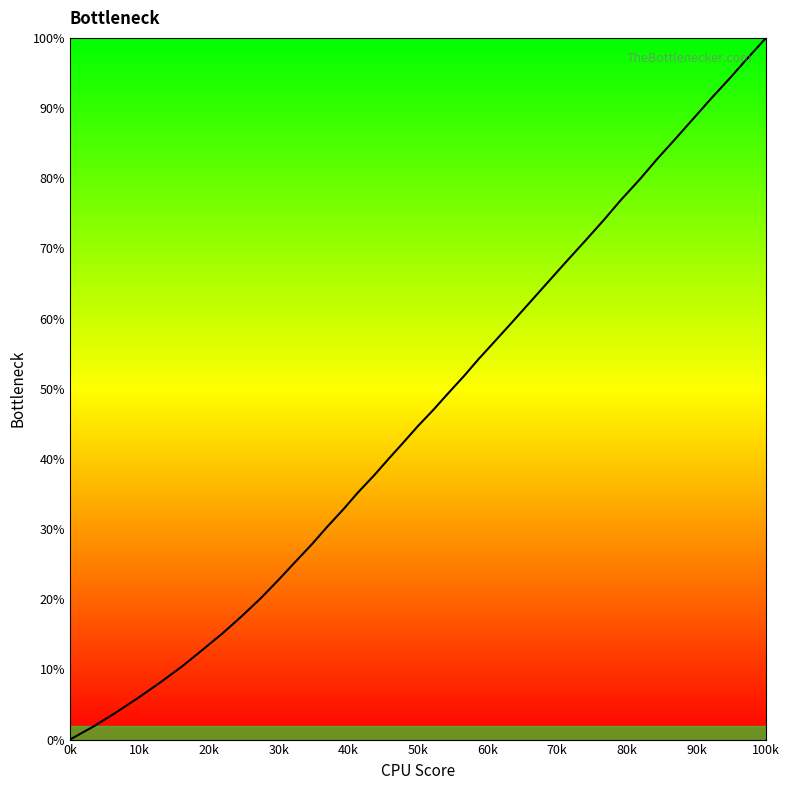

Count the number of categories in the chart.

40